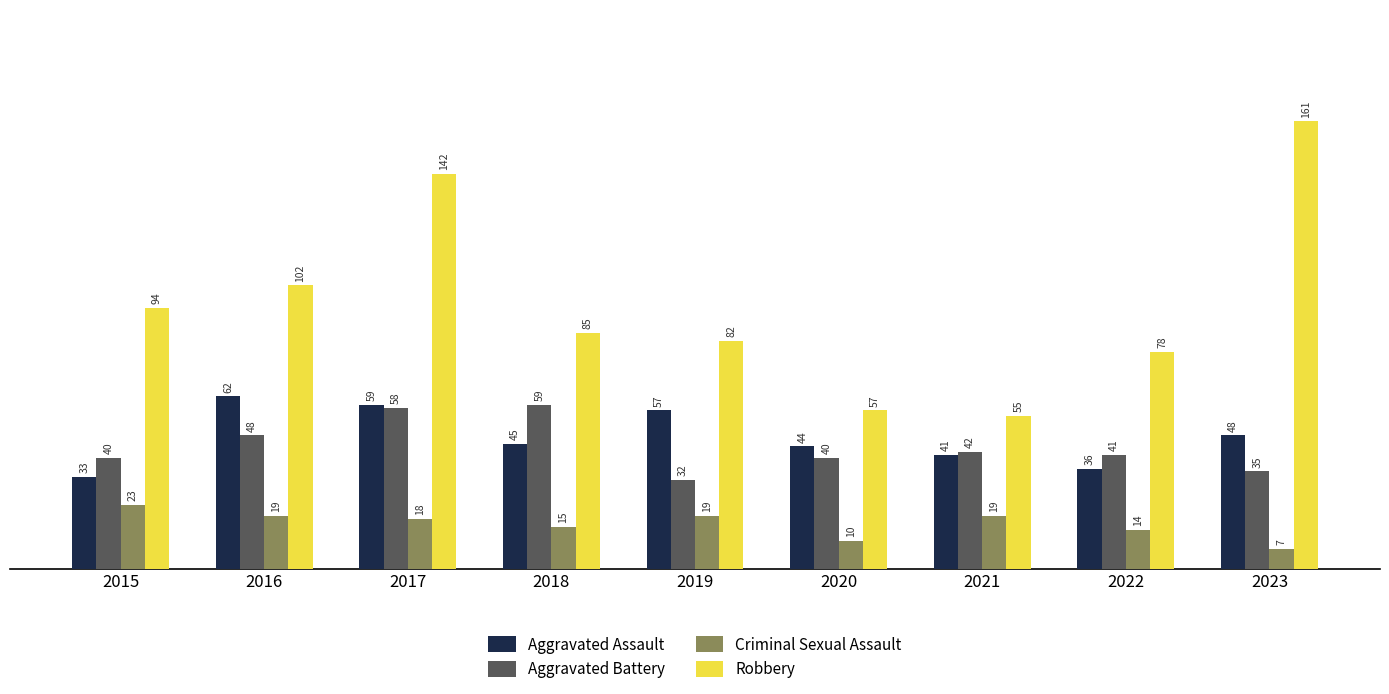

What is the approximate value of Robbery at 2023?

161